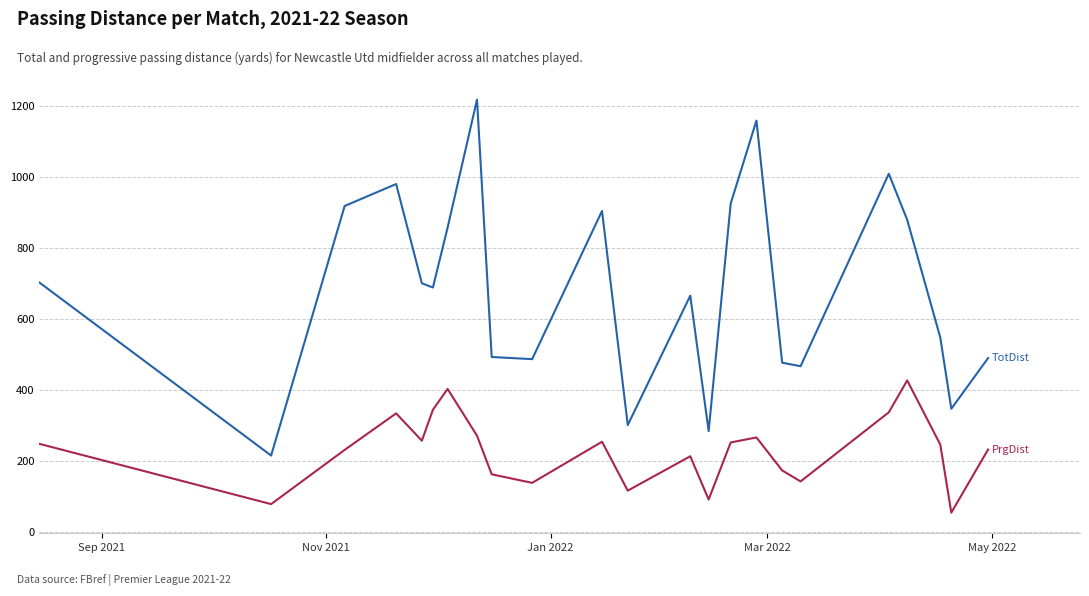

What is the smallest value displayed?

54